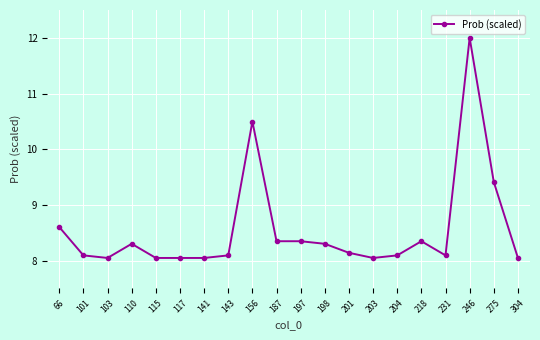

Which label corresponds to the largest value in the chart?

246